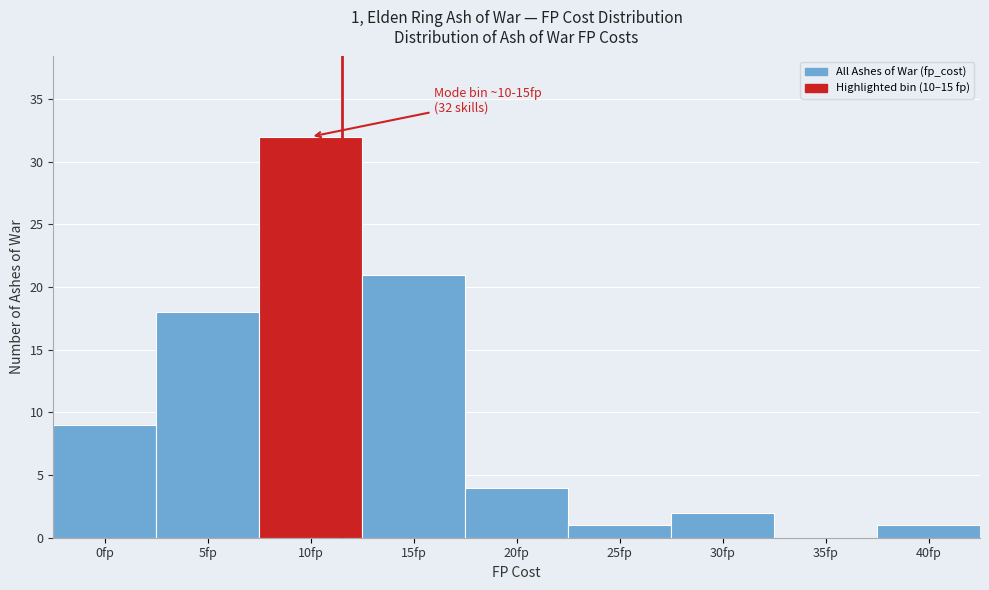

Reading left to right, list all the values displayed in this chart.

0fp=9	5fp=18	10fp=32	15fp=21	20fp=4	25fp=1	30fp=2	35fp=0	40fp=1